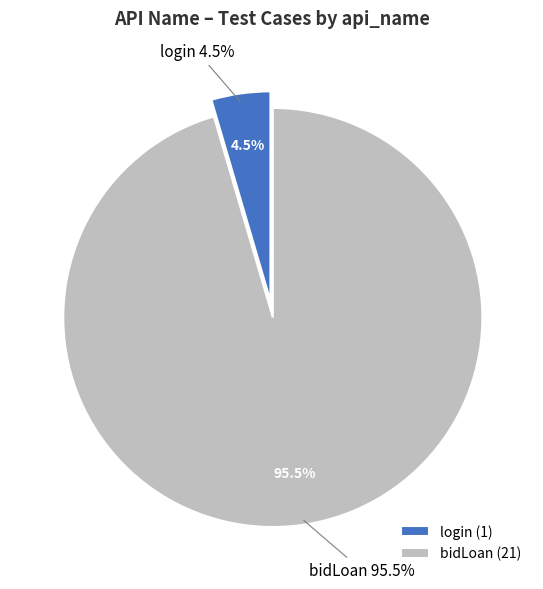

How many segments does this pie chart have?

2